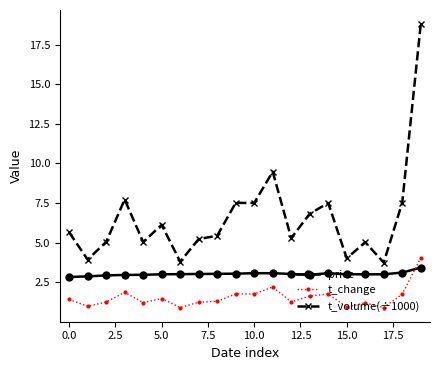

How many intersections are there between t_change and price?

1